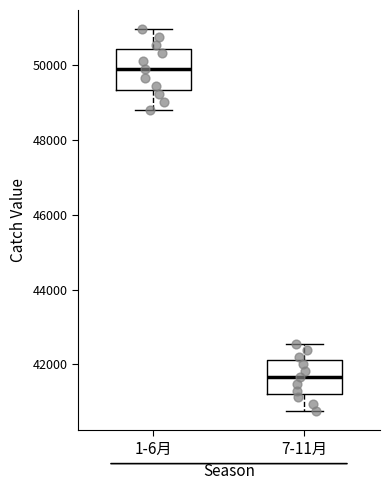

Which box's median line is the lowest?

7-11月